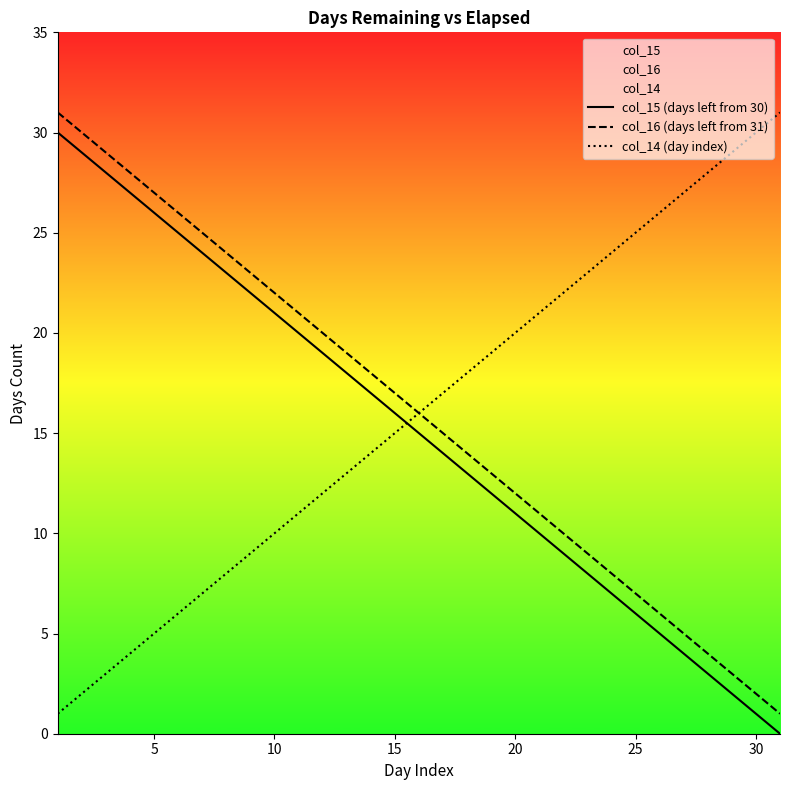

What is the greatest value displayed?

31